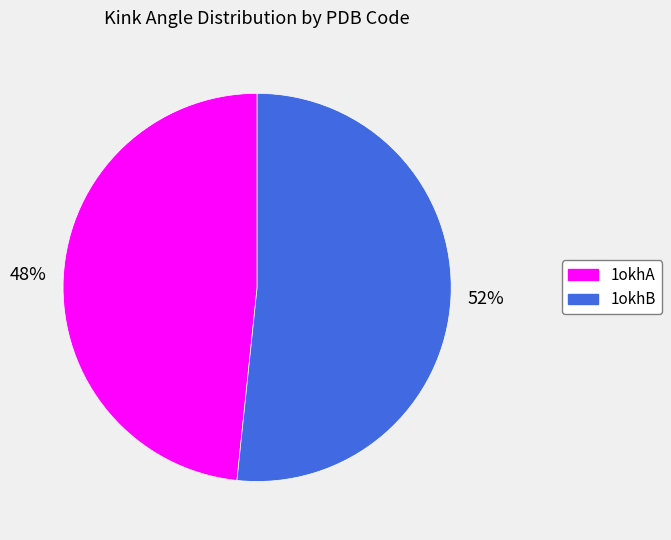

What is the smallest slice in the pie chart?

1okhA